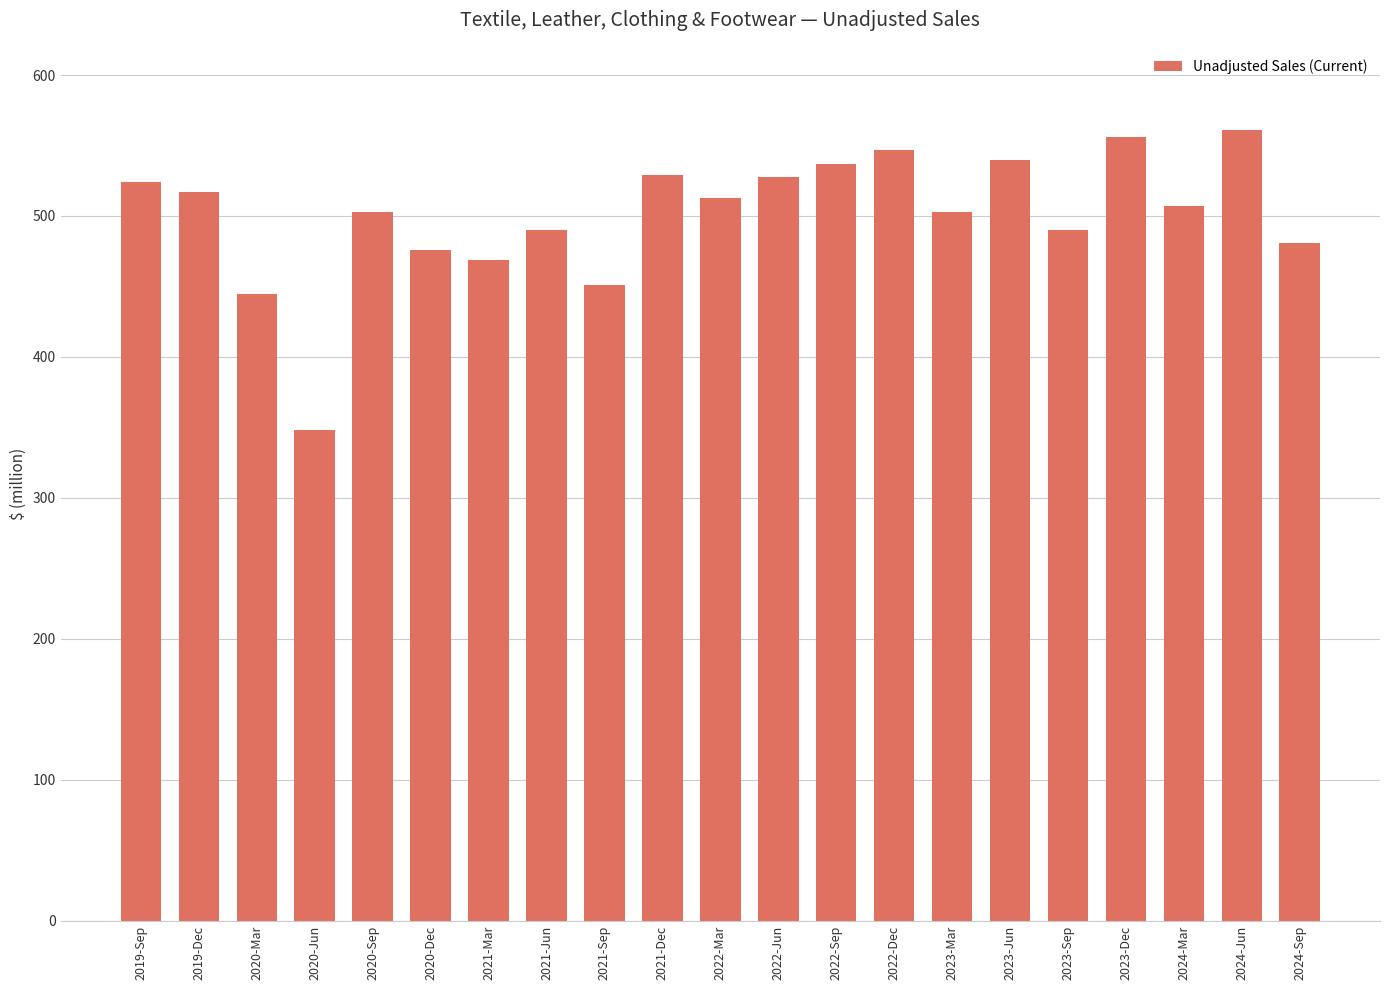

What is the label of the 21st bar from the left?

2024-Sep